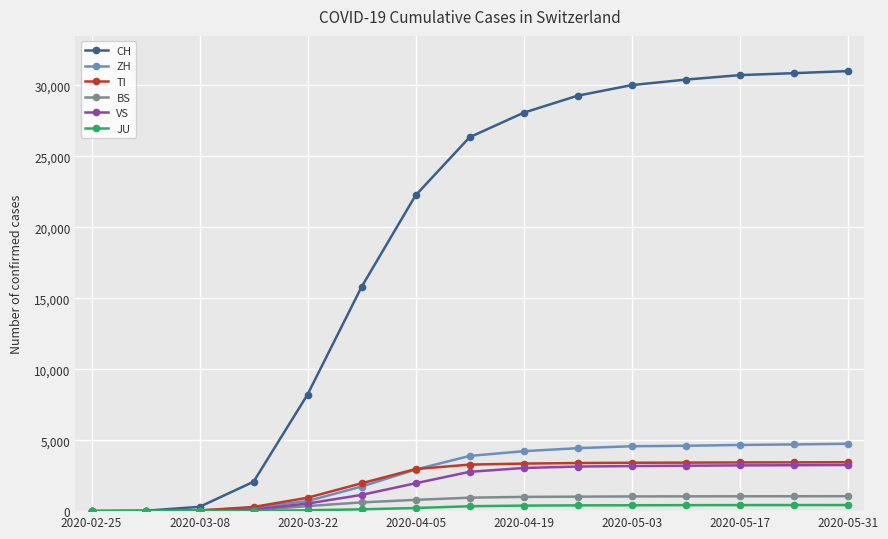

Which series has the widest spread of values?

CH